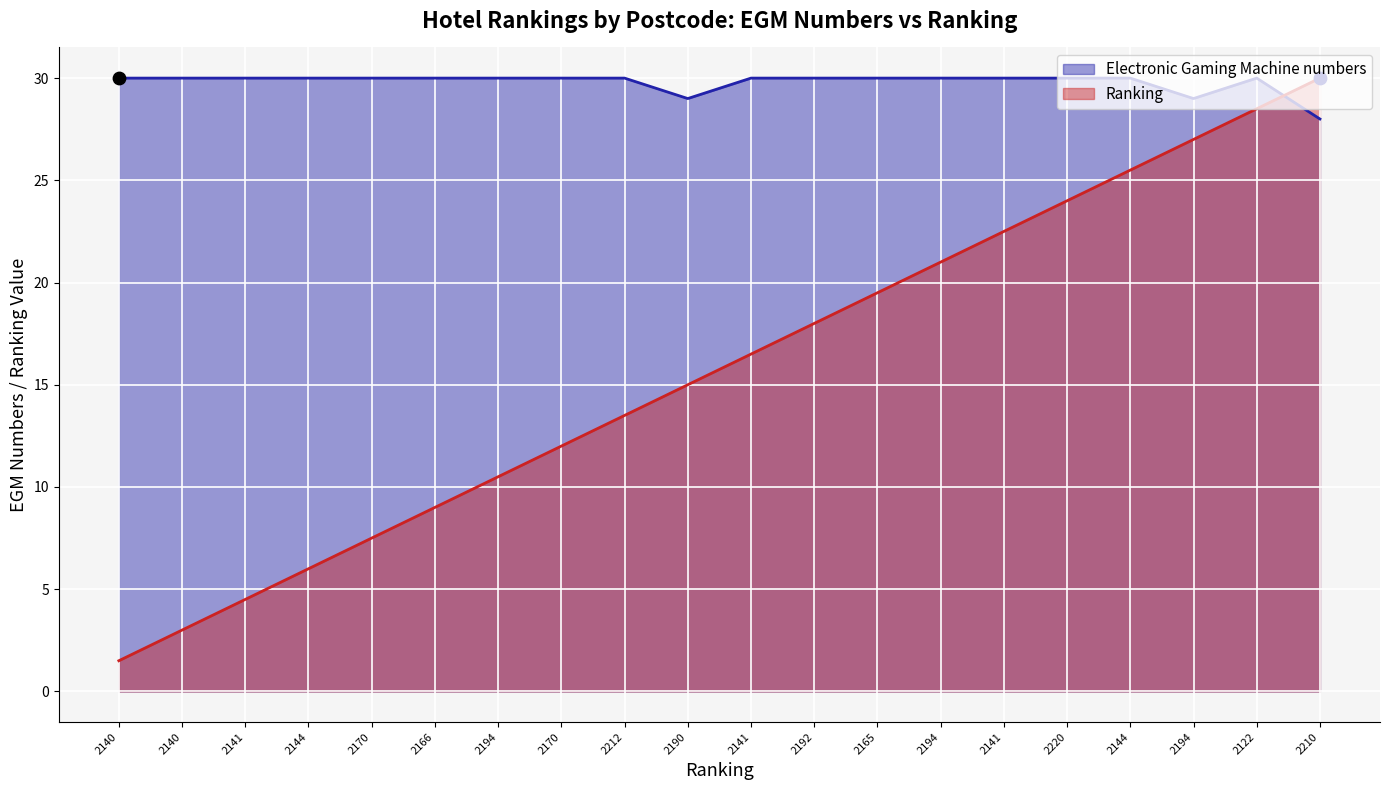

Which series has the largest Y range (max minus min)?

Ranking